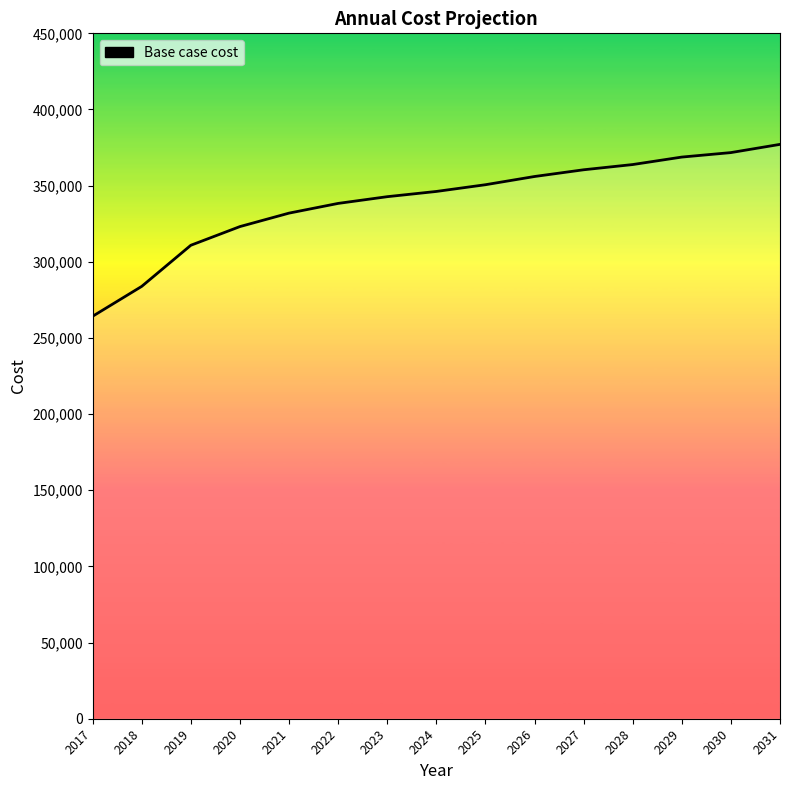

Reading left to right, list all the values displayed in this chart.

264244.4	283870.9	310857.4	323124.0	331955.9	338334.6	342750.5	346185.2	350601.1	355998.4	360414.4	363849.1	368755.7	371699.7	377097.0